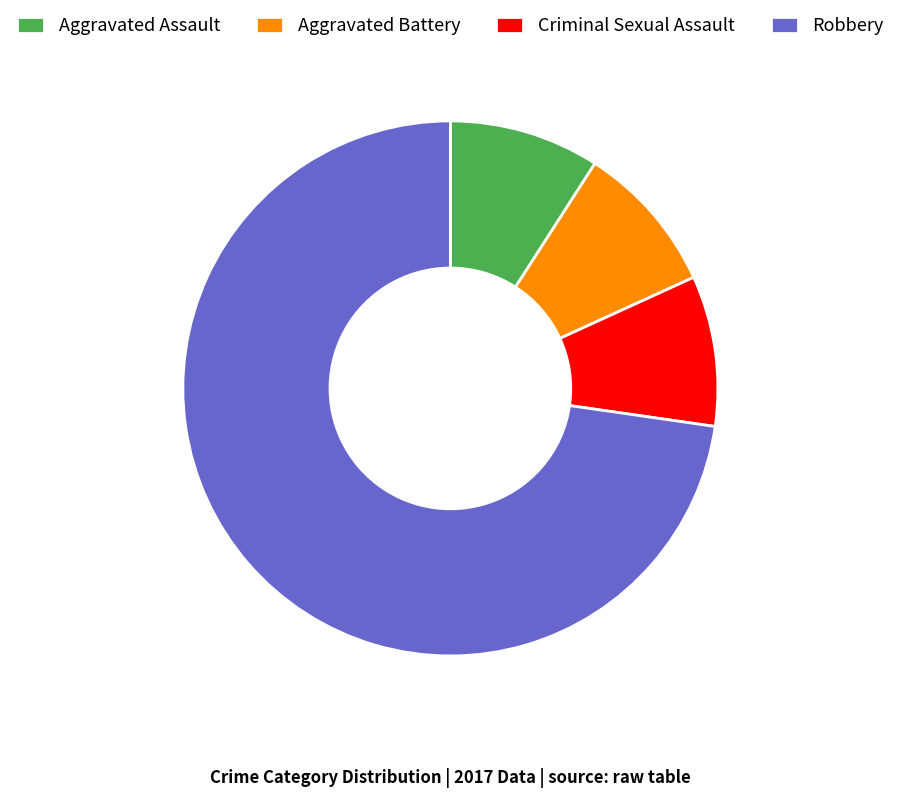

Which category has the biggest portion of the pie?

Robbery